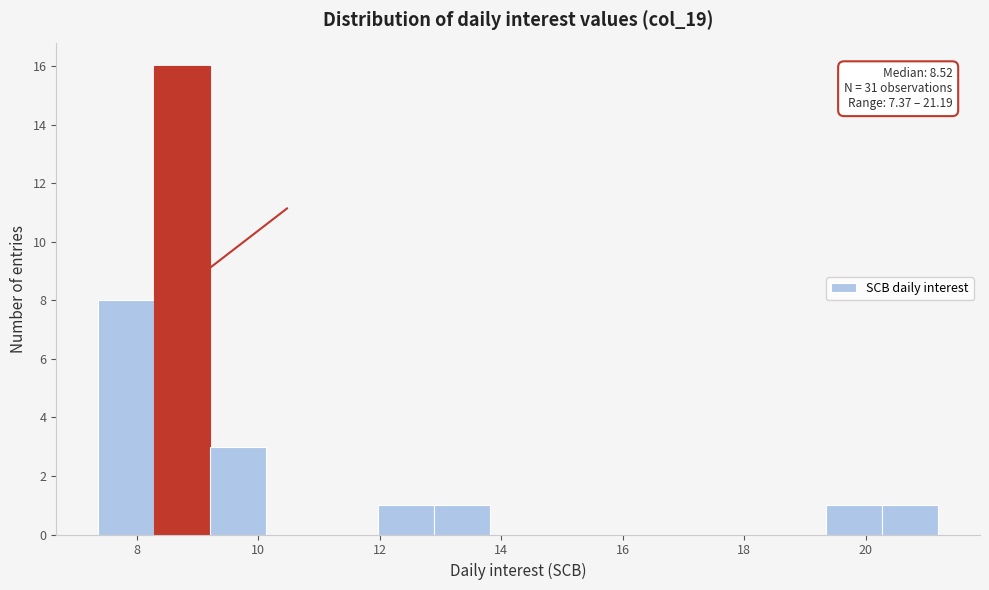

Over which range of the x-axis is the bar tallest?

8.2 to 9.2